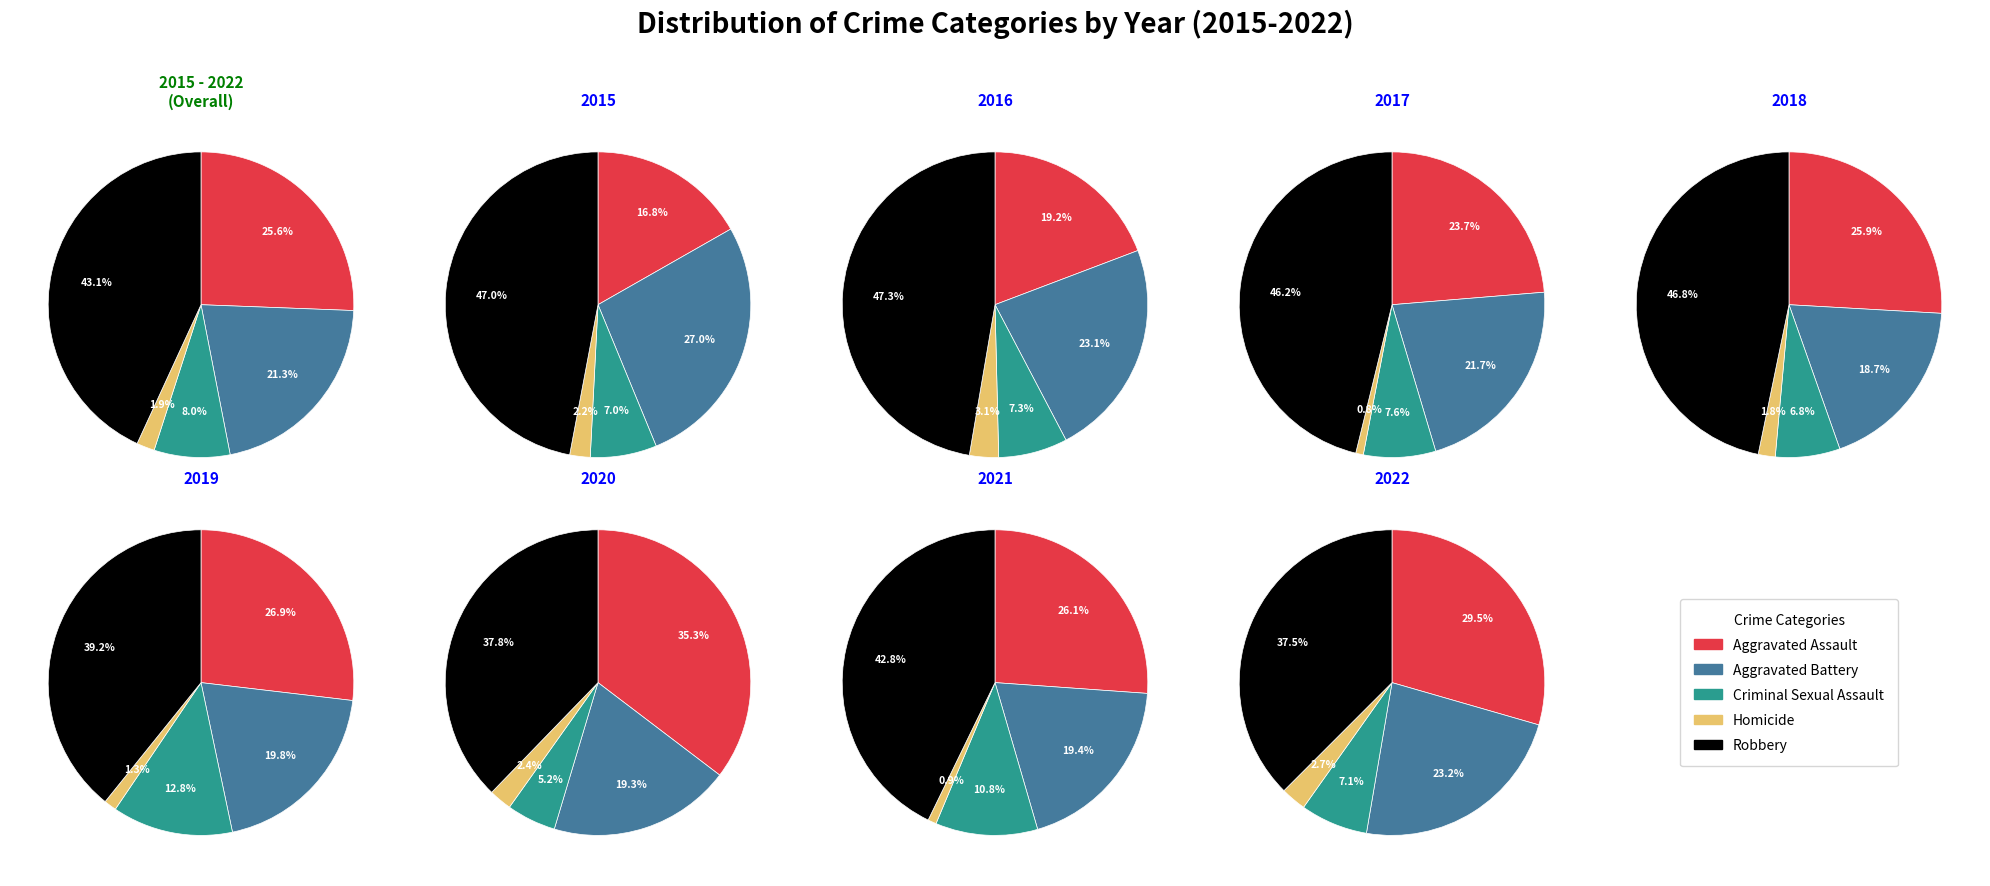

To the nearest percent, what is the difference between the 6 and 7 slice percentages?

11%